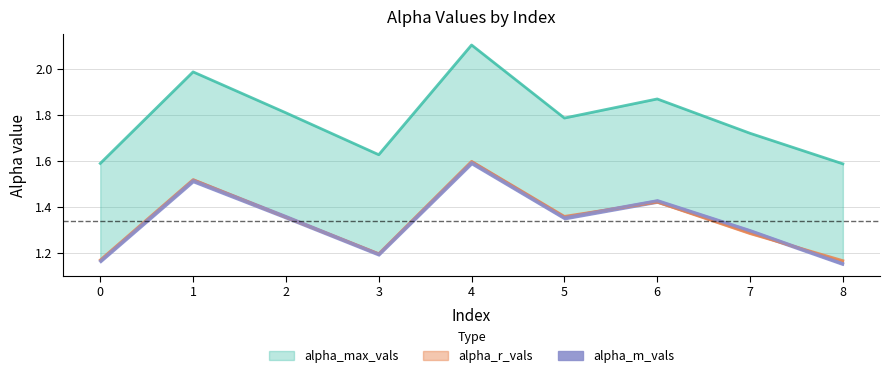

Reading right to left, extract all data points from this chart.

alpha_max_vals: 8=1.6	7=1.7	6=1.9	5=1.8	4=2.1	3=1.6	2=1.8	1=2.0	0=1.6
alpha_r_vals: 8=1.2	7=1.3	6=1.4	5=1.4	4=1.6	3=1.2	2=1.4	1=1.5	0=1.2
alpha_m_vals: 8=1.2	7=1.3	6=1.4	5=1.4	4=1.6	3=1.2	2=1.4	1=1.5	0=1.2